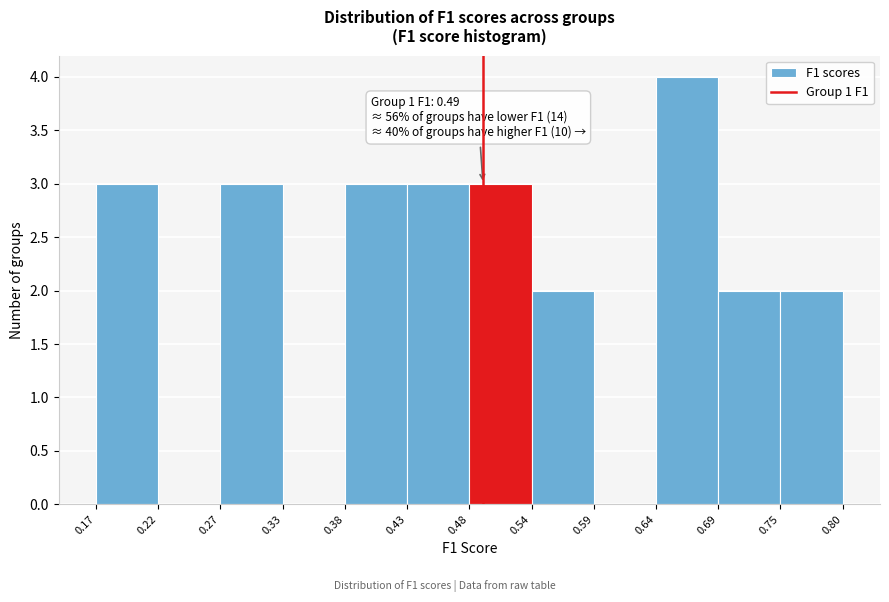

Over which range of the x-axis is the bar tallest?

0.64 to 0.69